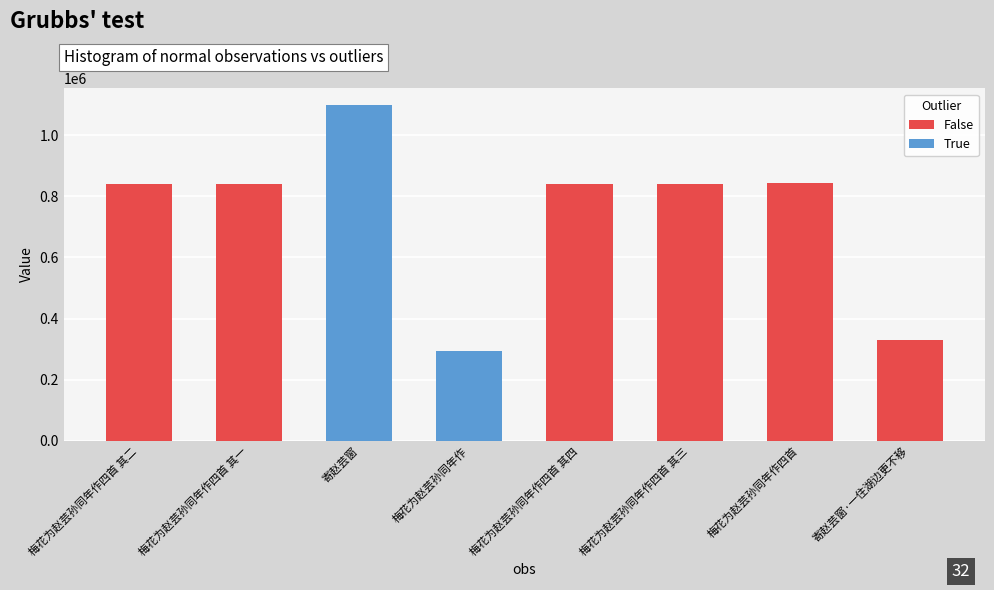

What is the difference between the second highest and second lowest values?

516374